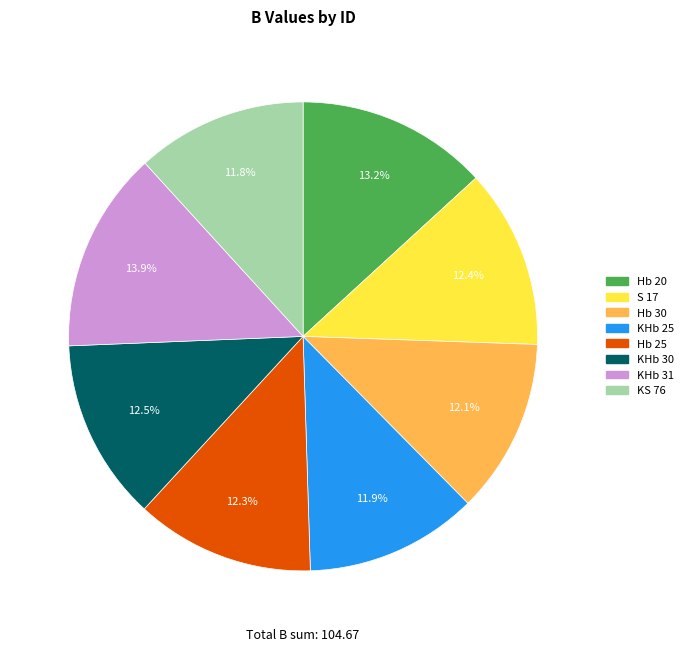

Approximately how many times larger is the value at Hb 25 compared to KHb 30?

1.0